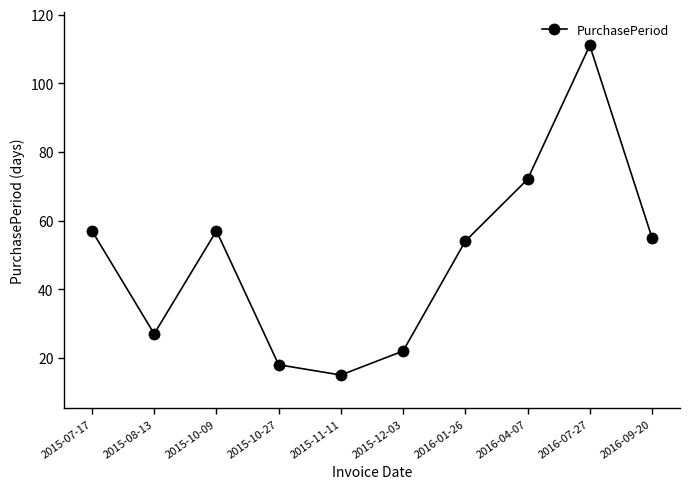

What is the maximum value shown in the chart?

111